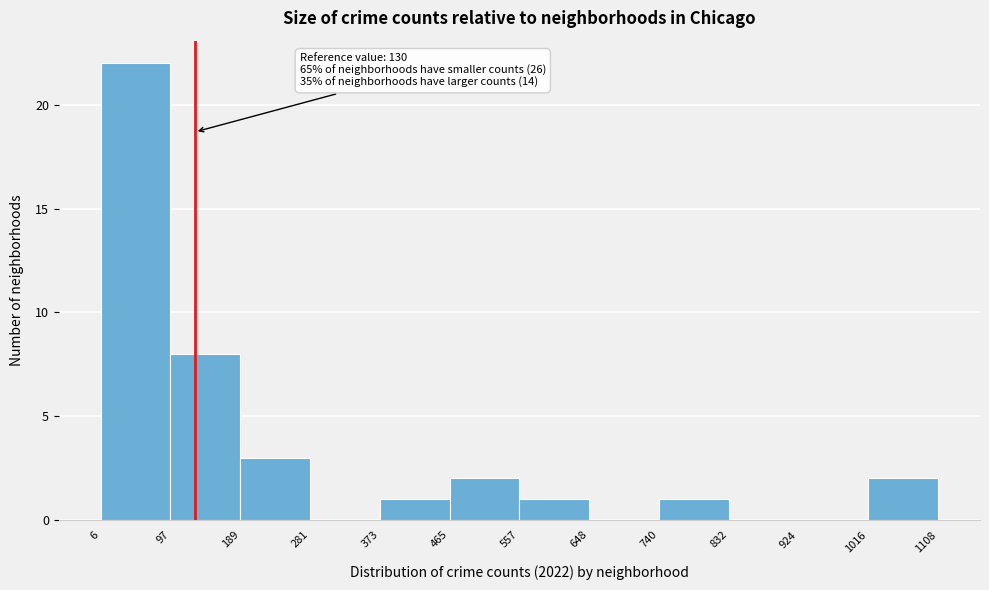

Which range on the x-axis has the tallest bar?

6 to 97